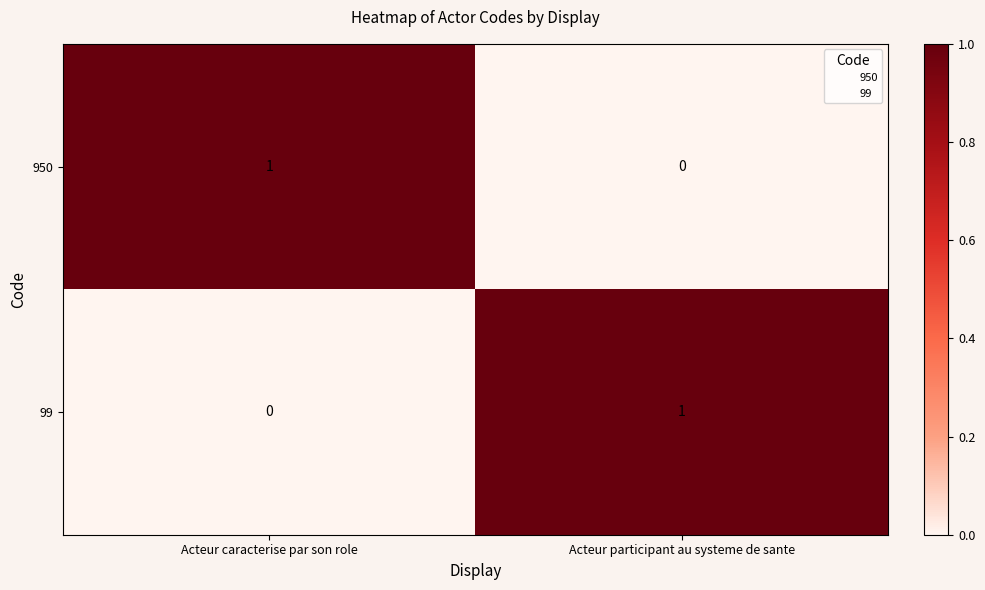

Reading left to right, transcribe all the data shown in this chart.

950: 1	0
99: 0	1